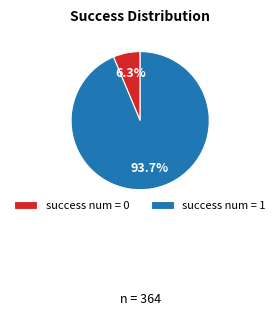

Which has a higher value, success num = 1 or success num = 0?

success num = 1